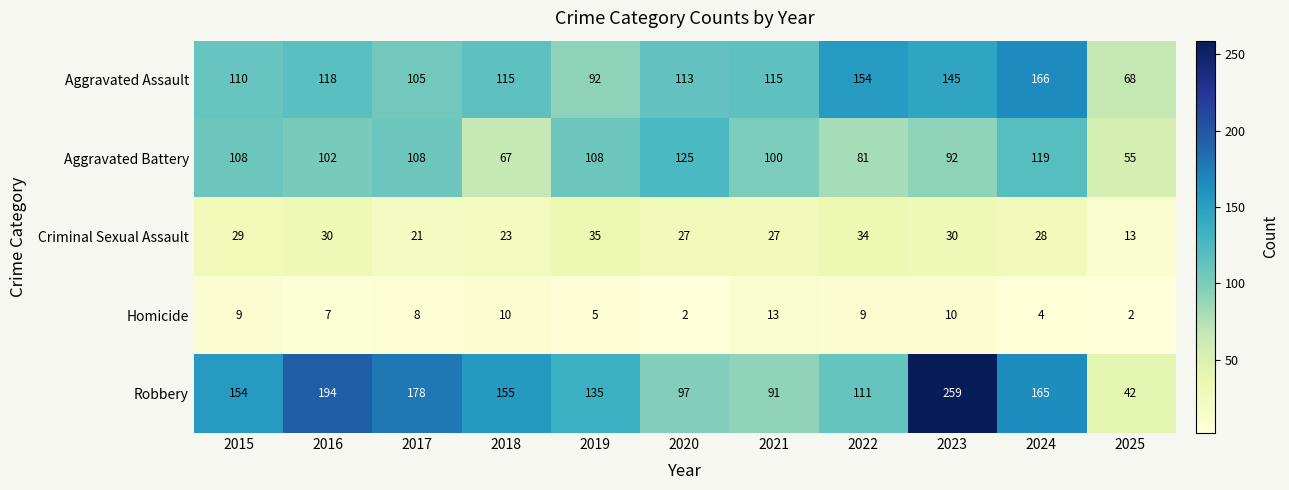

What is the difference between the maximum and second lowest values in the Aggravated Battery series?

58